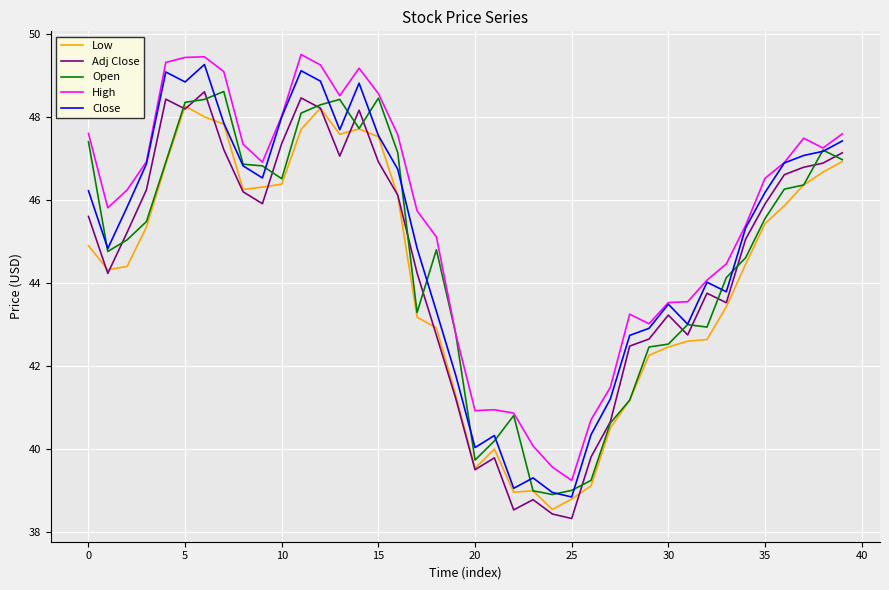

What is the minimum value shown in the chart?

38.3